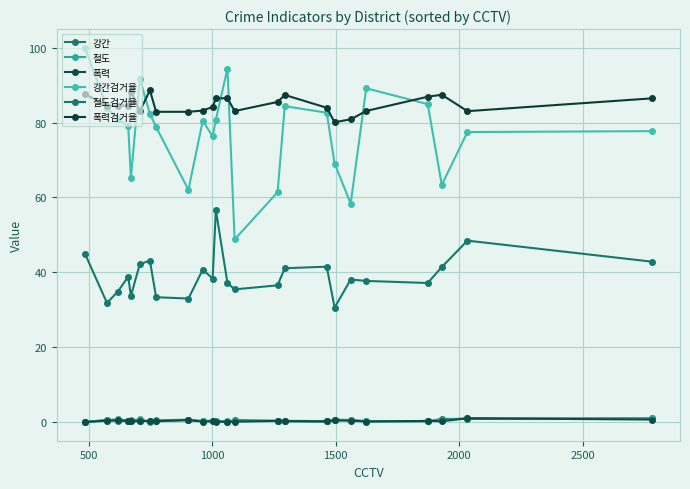

What are all the series names shown in the legend?

강간, 절도, 폭력, 강간검거율, 절도검거율, 폭력검거율